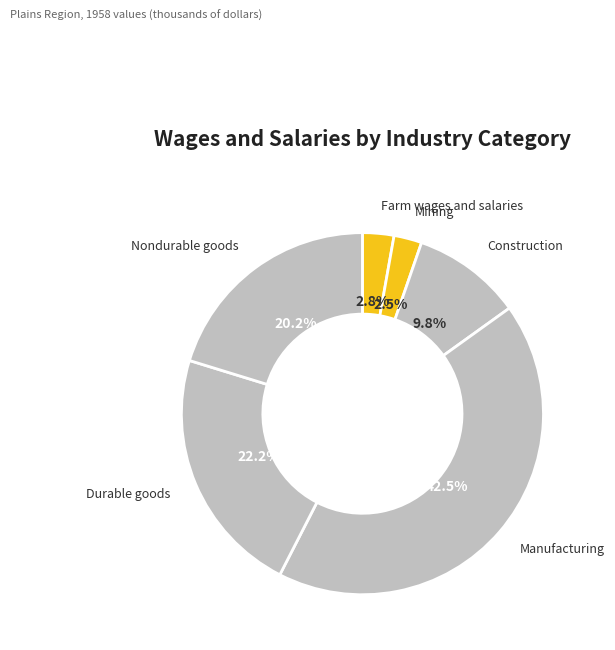

Rank the categories by value from lowest to highest.

Mining, Farm wages and salaries, Construction, Nondurable goods, Durable goods, Manufacturing